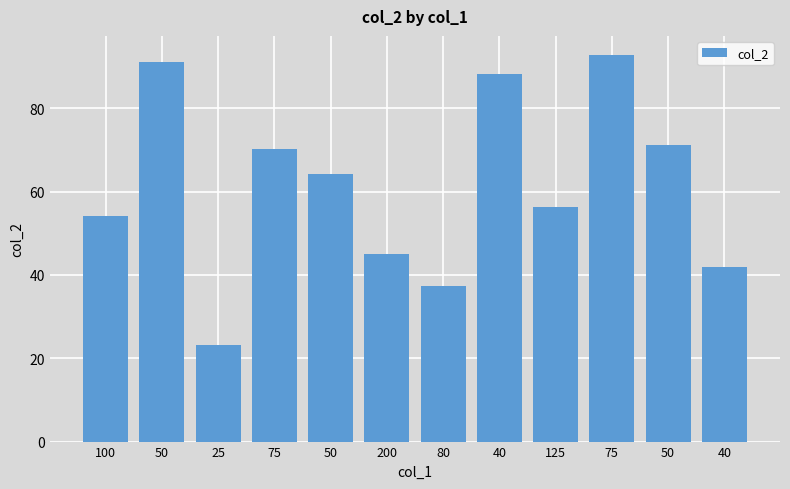

How many bars are there in total?

12